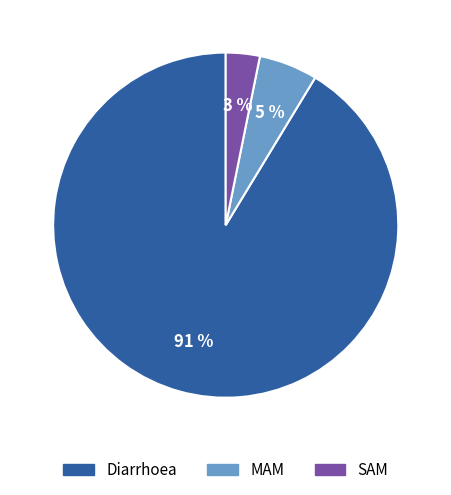

Between SAM and Diarrhoea, which is larger?

Diarrhoea